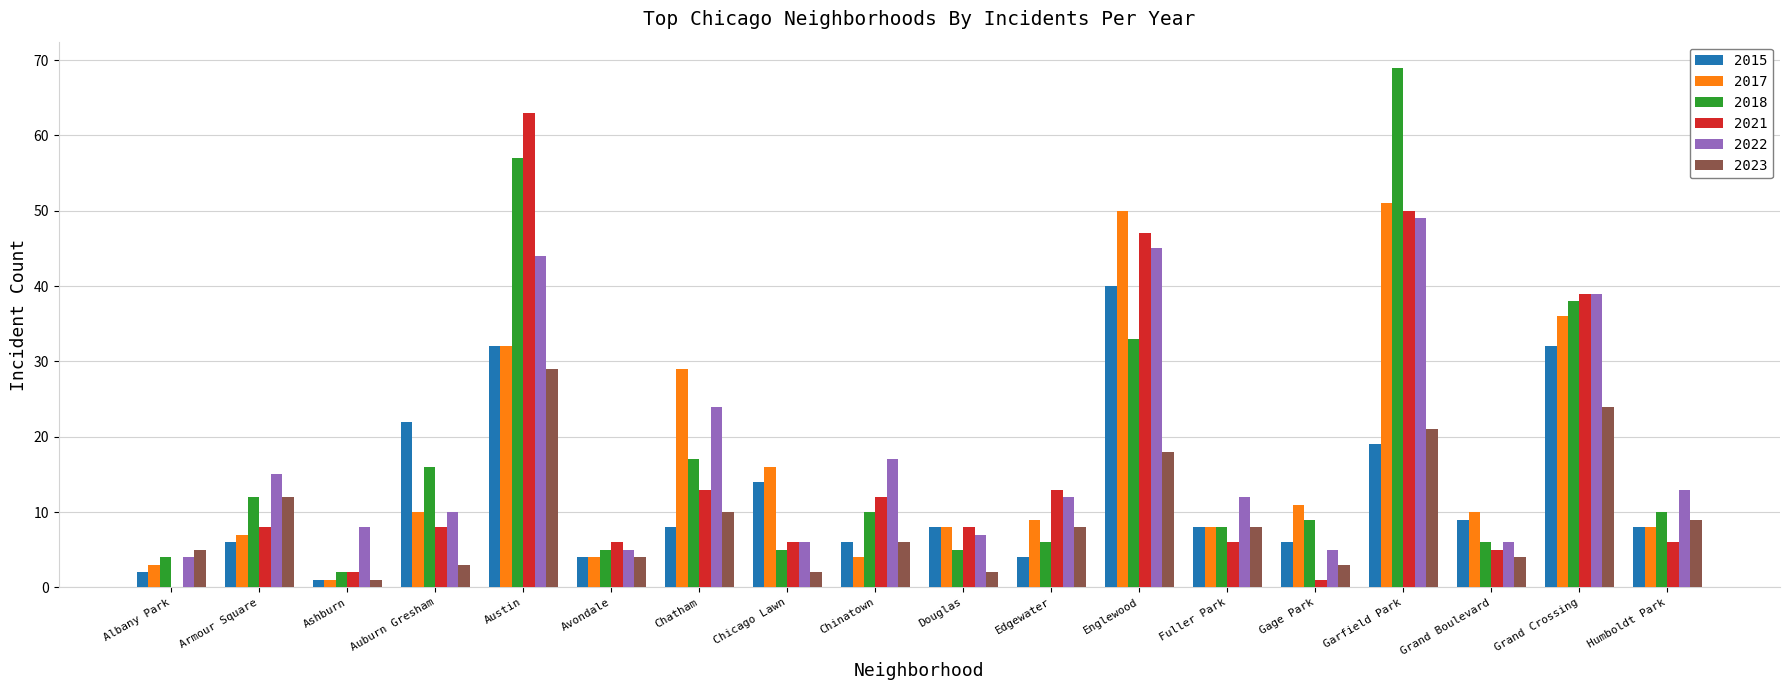

Reading left to right, what are all the values shown in this chart?

2015: 2	6	1	22	32	4	8	14	6	8	4	40	8	6	19	9	32	8
2017: 3	7	1	10	32	4	29	16	4	8	9	50	8	11	51	10	36	8
2018: 4	12	2	16	57	5	17	5	10	5	6	33	8	9	69	6	38	10
2021: 0	8	2	8	63	6	13	6	12	8	13	47	6	1	50	5	39	6
2022: 4	15	8	10	44	5	24	6	17	7	12	45	12	5	49	6	39	13
2023: 5	12	1	3	29	4	10	2	6	2	8	18	8	3	21	4	24	9